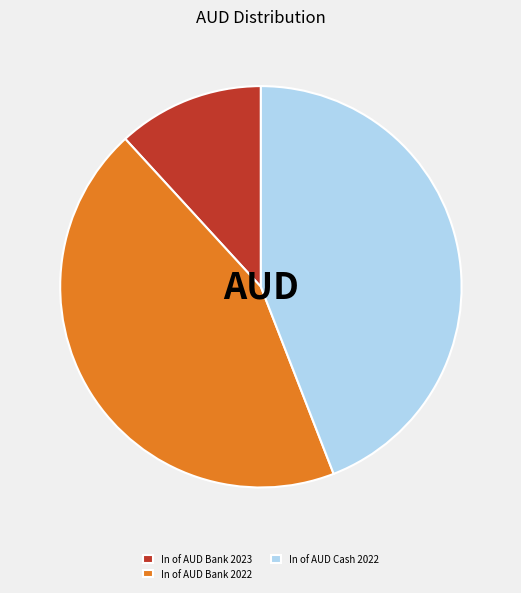

What is the ratio of the value at In of AUD Bank 2023 to the value at In of AUD Bank 2022?

0.3